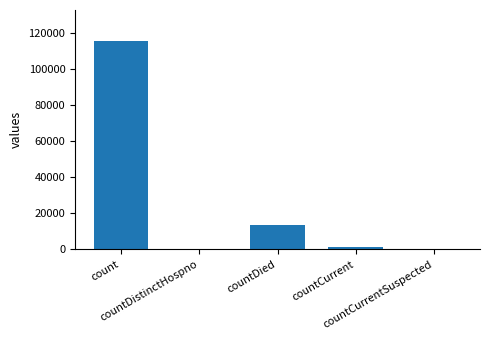

The chart shows a value of 1383 at countCurrent. True or false?

True